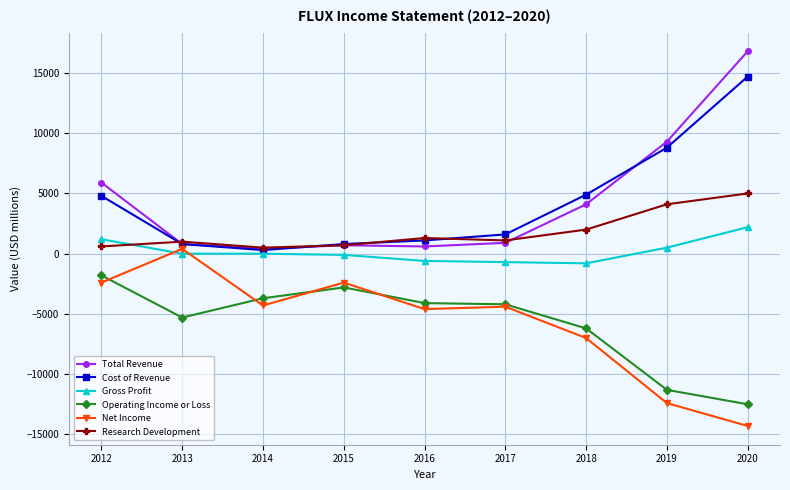

What is the minimum value shown in the chart?

-14300